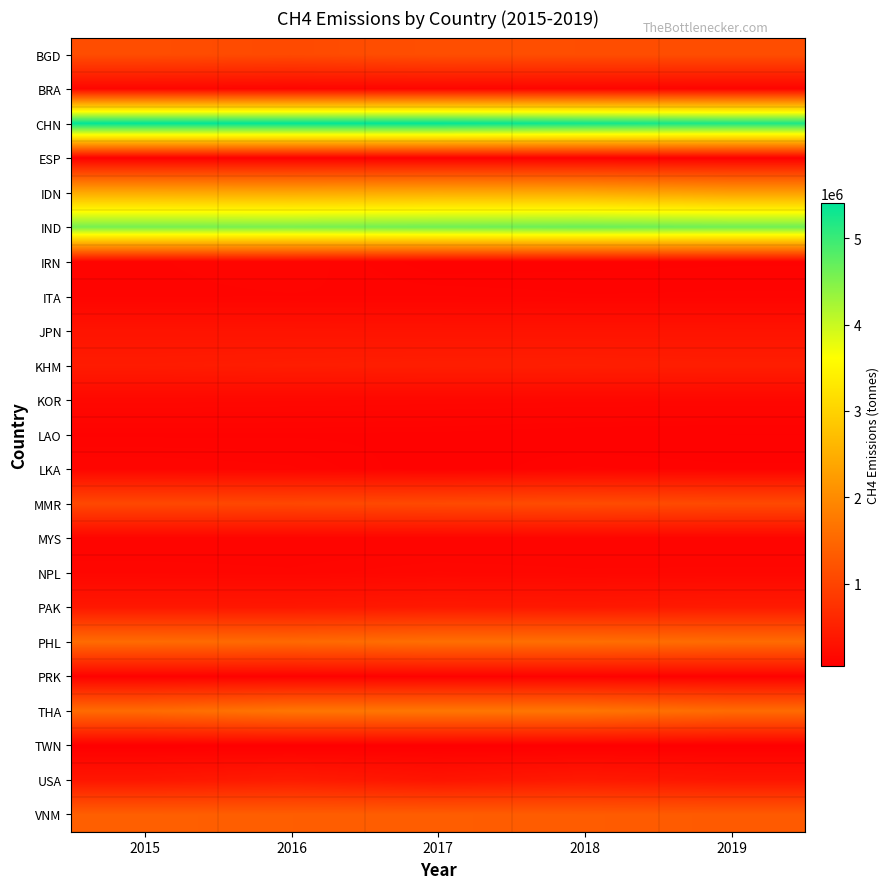

What is the minimum value shown in the chart?

45838.7